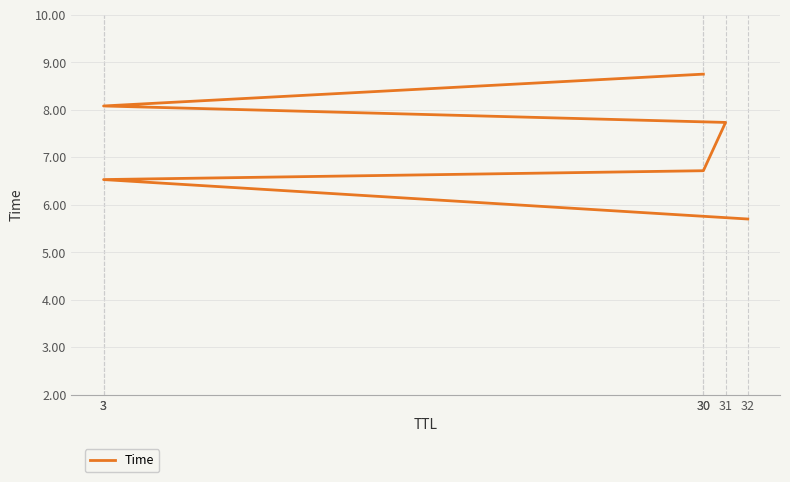

True or false: there are more than 0 points higher than both neighbors.

False